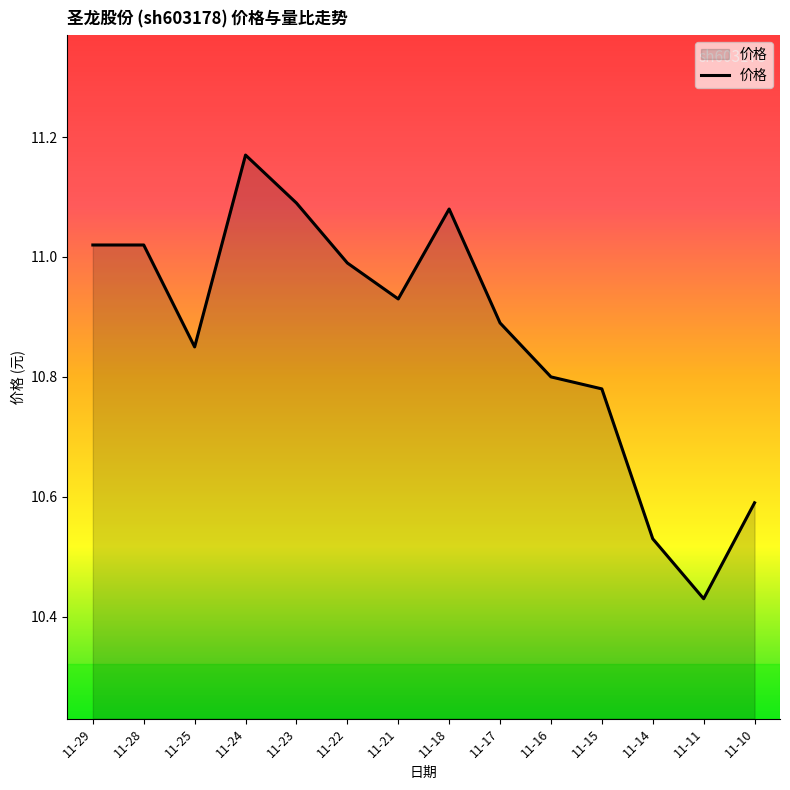

At which category does the chart reach its minimum across all series?

11-11